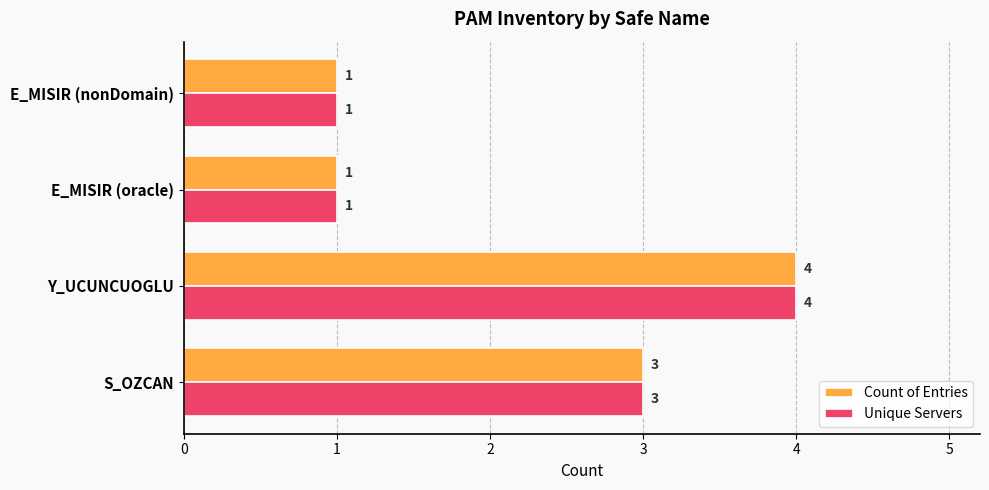

Count the Unique Servers values in the range 1 to 4.

4